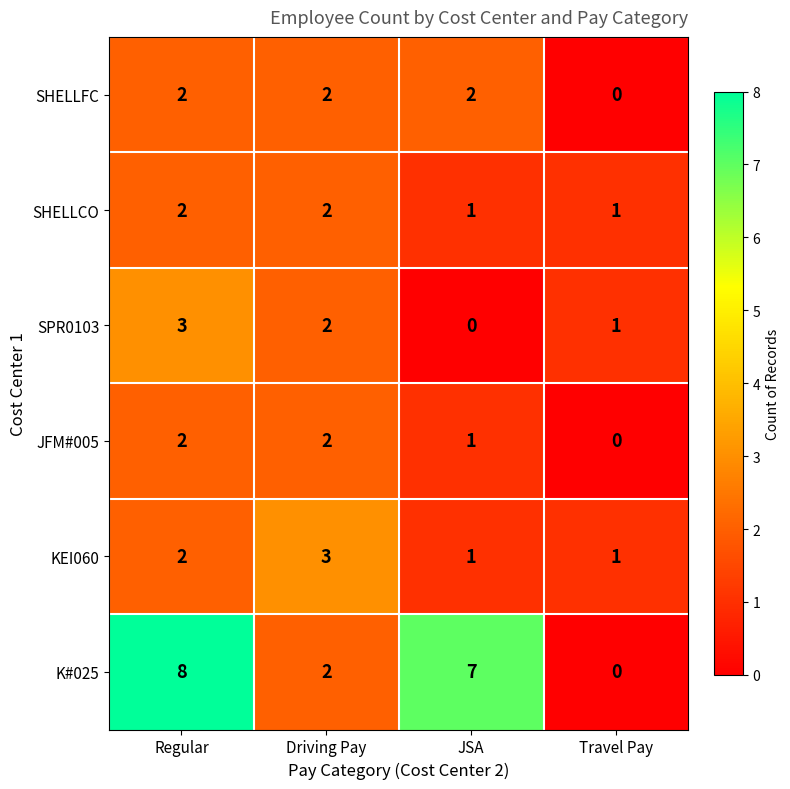

Rank the categories by SPR0103 value from lowest to highest.

JSA, Travel Pay, Driving Pay, Regular